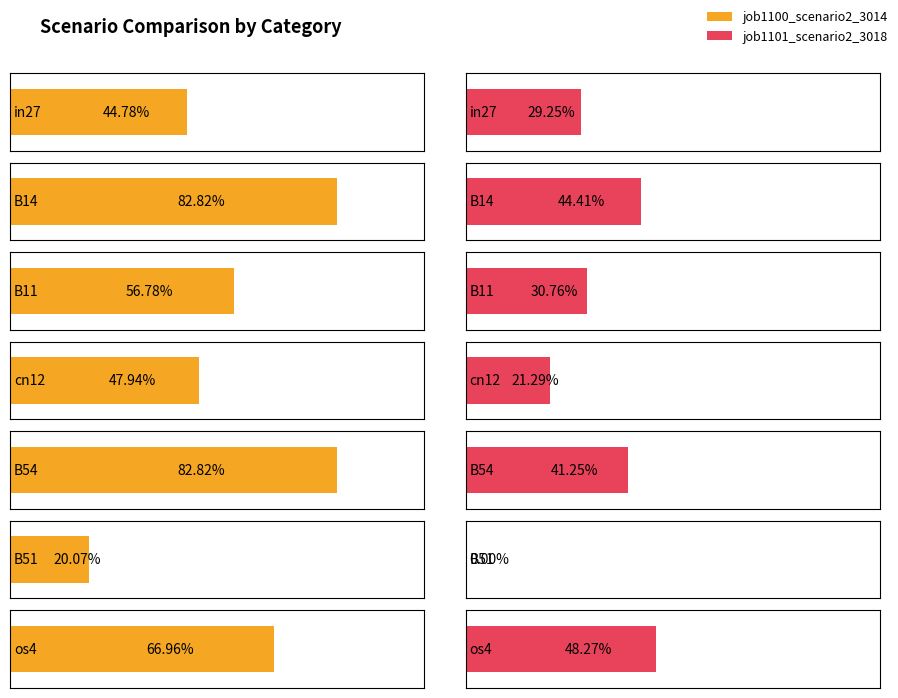

What position from the right is B14?

6